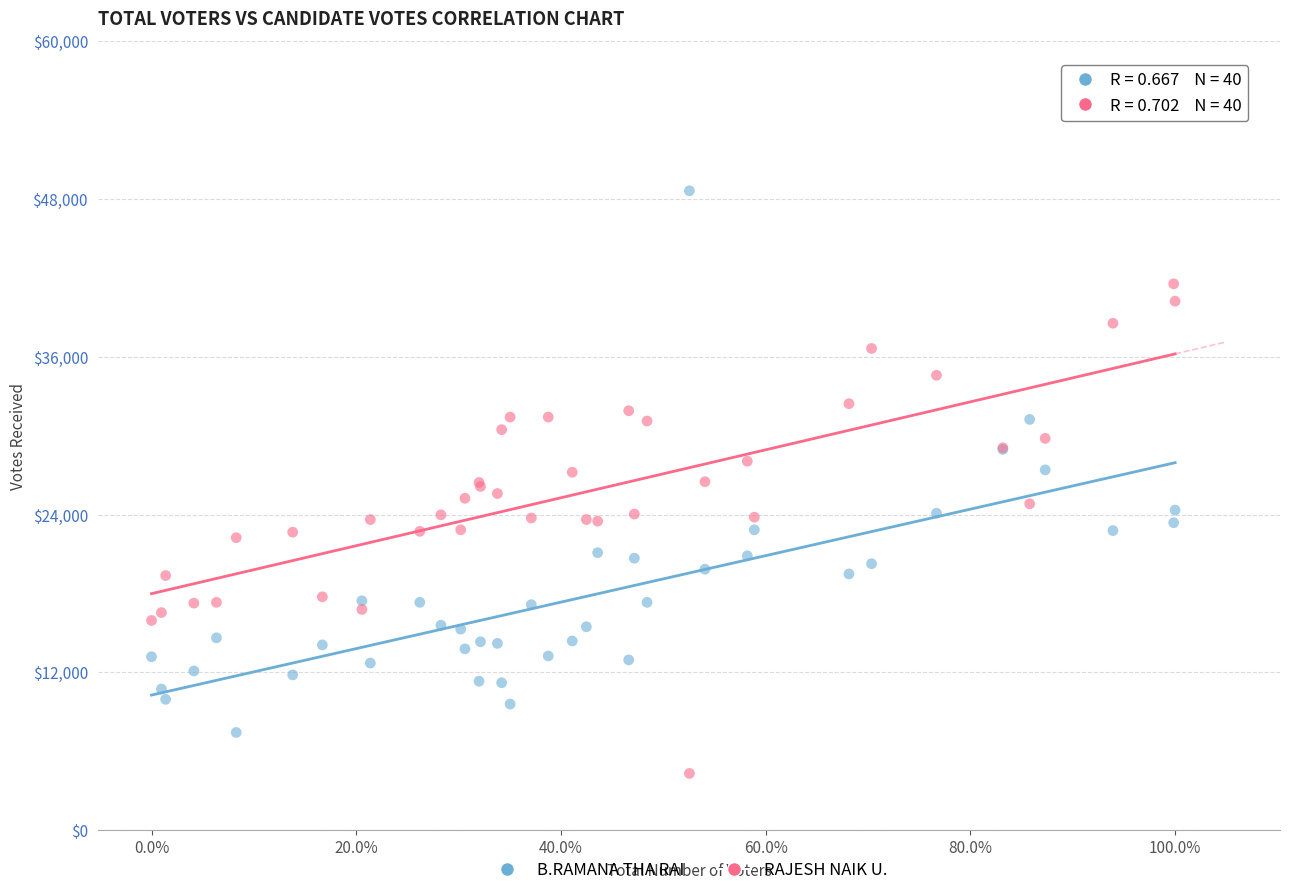

Which series has the largest Y range (max minus min)?

B.RAMANA THA RAI